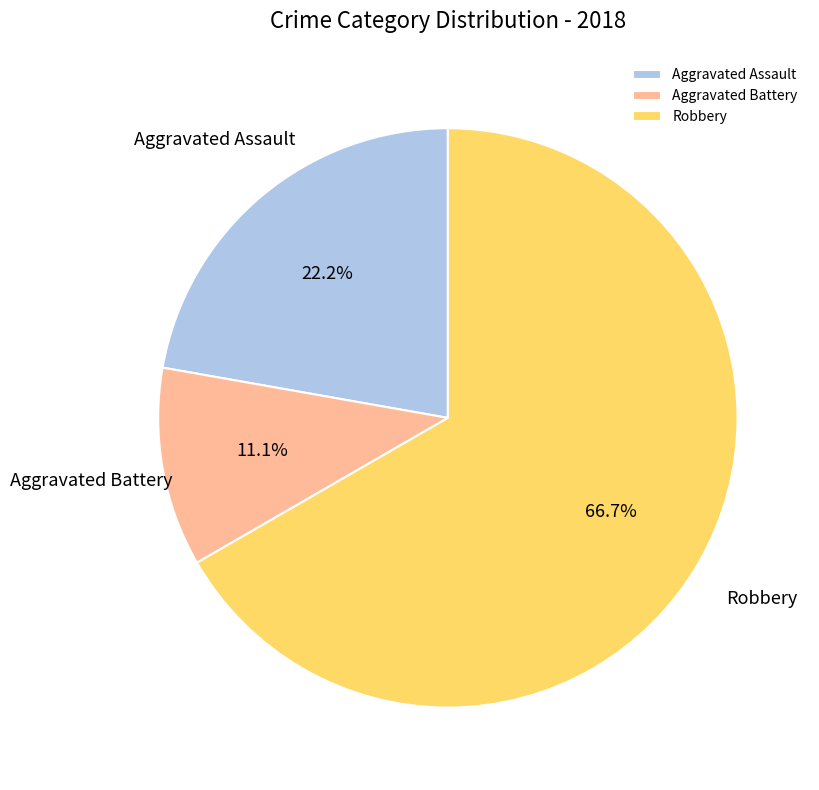

Does Robbery represent more than half of the total?

Yes